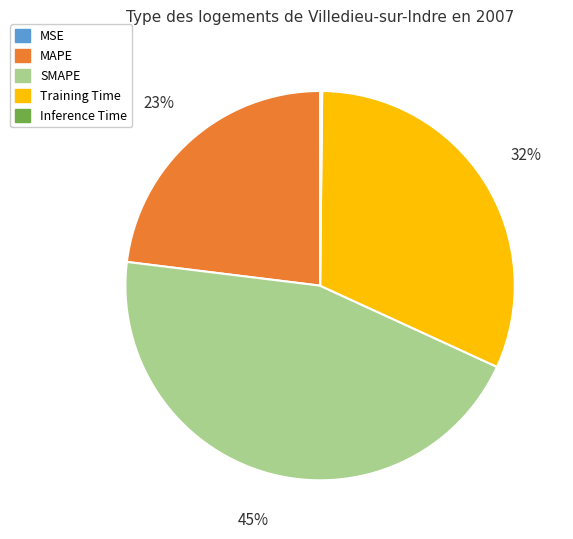

Which category has the biggest portion of the pie?

SMAPE